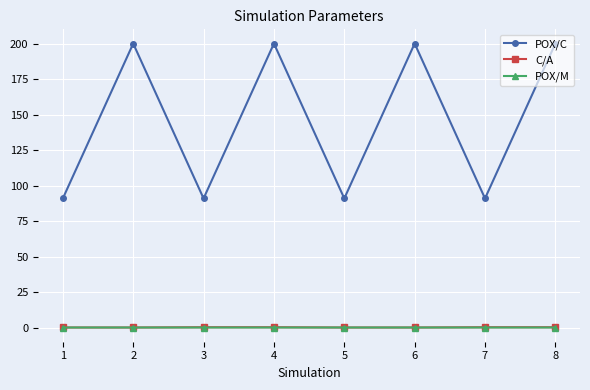

The POX/M series shows 0.0 at 8. True or false?

True